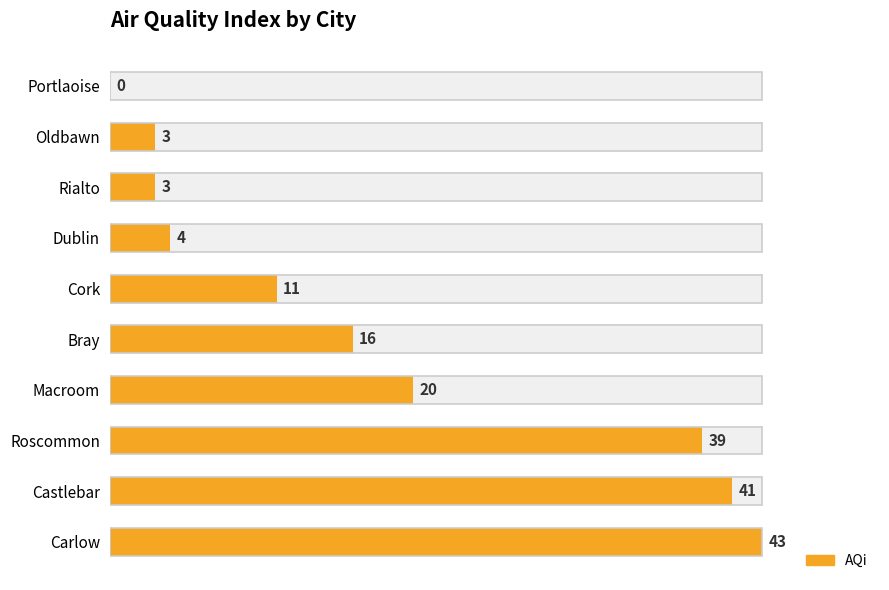

How many values are above zero?

9